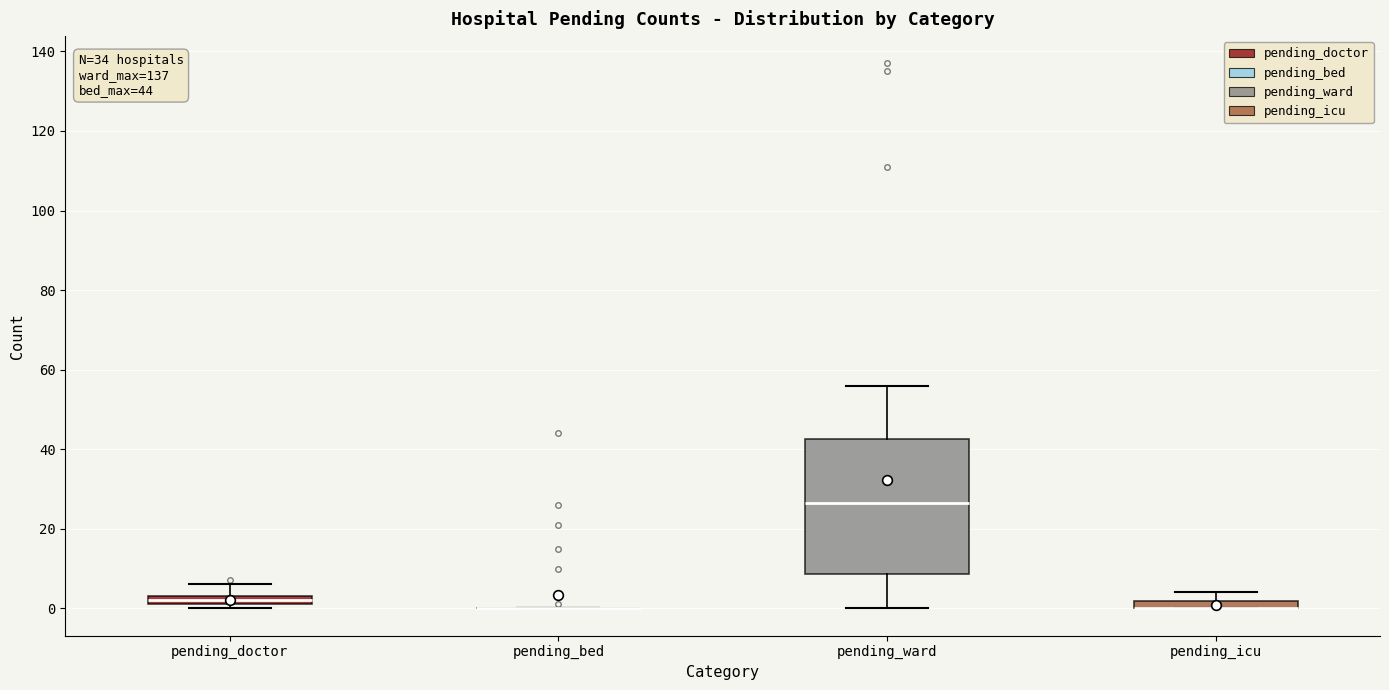

Which box is the tallest, from its lower edge to its upper edge?

pending_ward